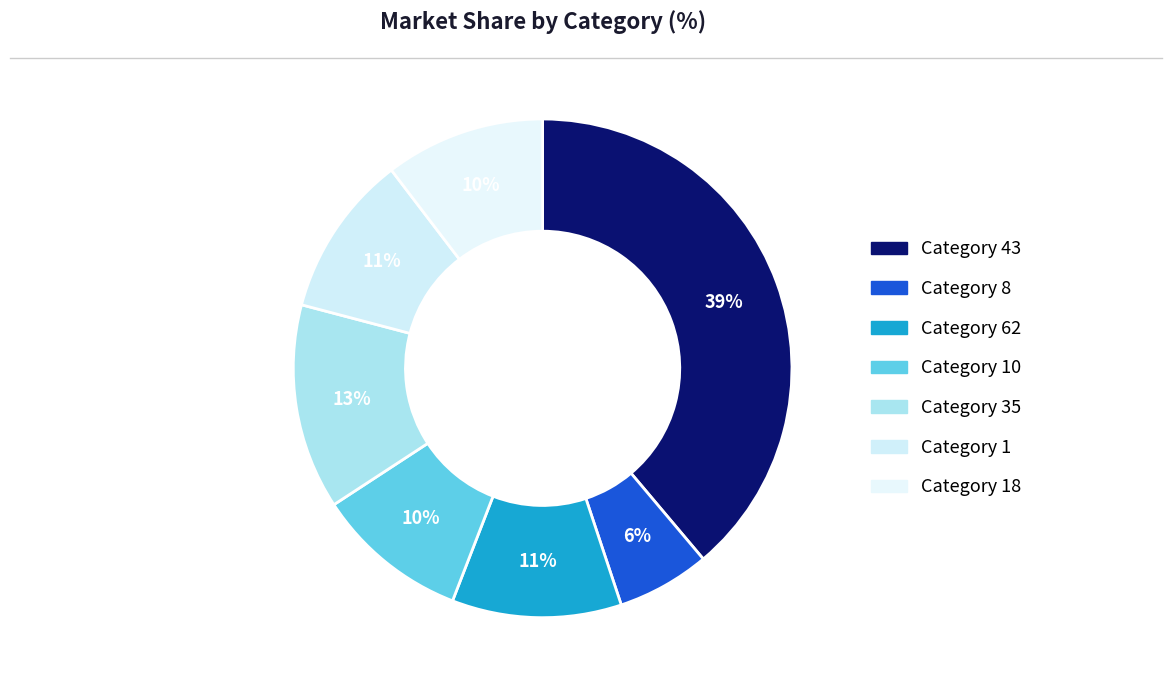

Rank the categories by value from highest to lowest.

43, 35, 62, 1, 18, 10, 8